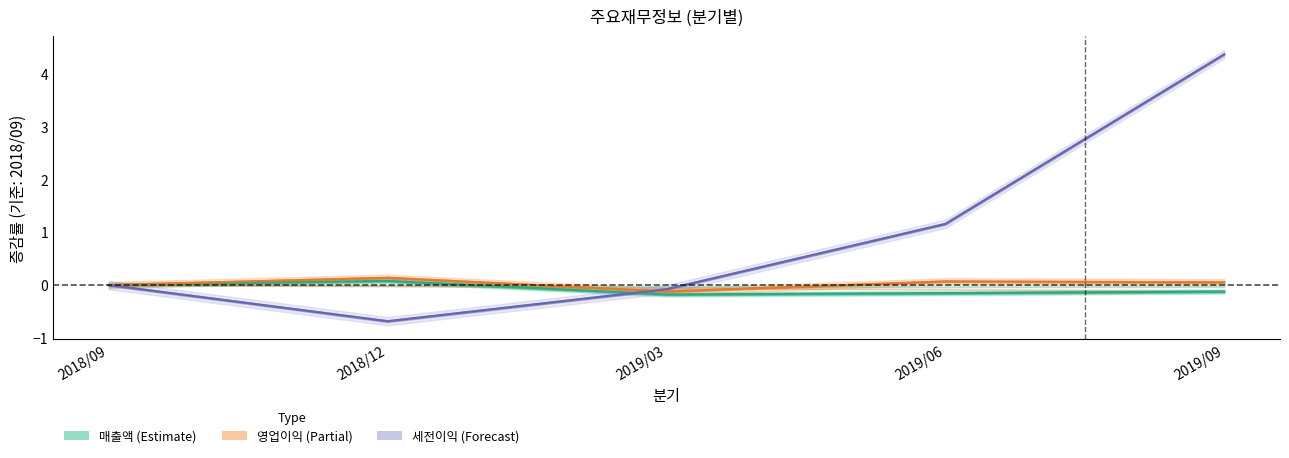

Which series has the widest spread of values?

세전계속사업이익